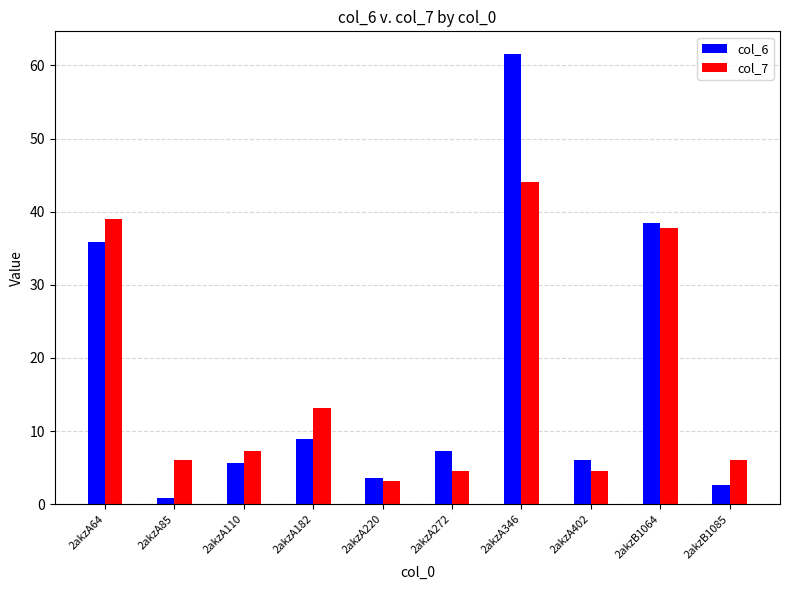

How many series are shown in this chart?

2